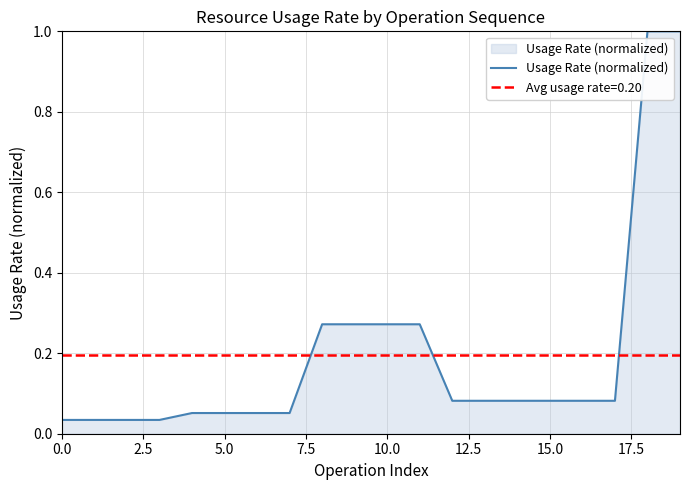

What is the maximum value shown in the chart?

1.0